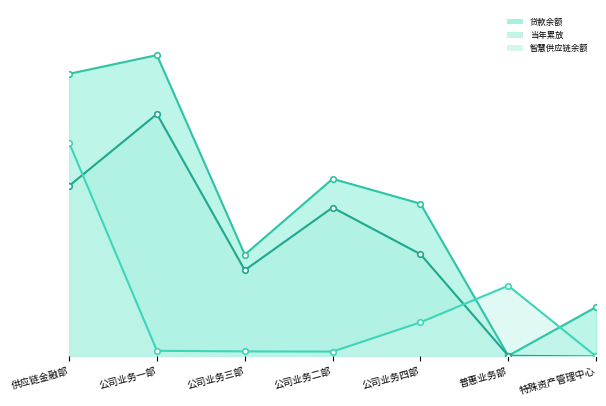

Where is the first local maximum for 贷款余额?

公司业务一部